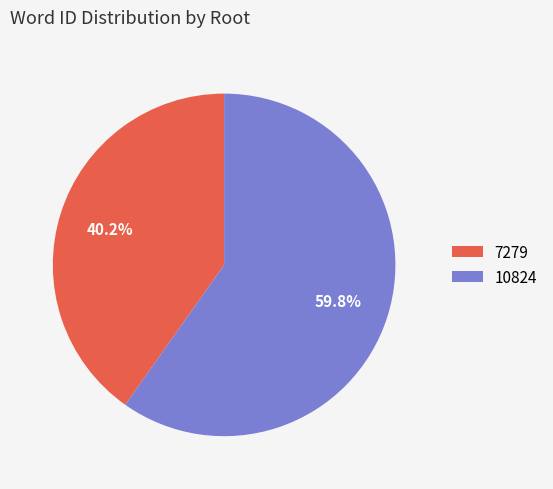

Is there any slice that represents more than half of the pie?

Yes